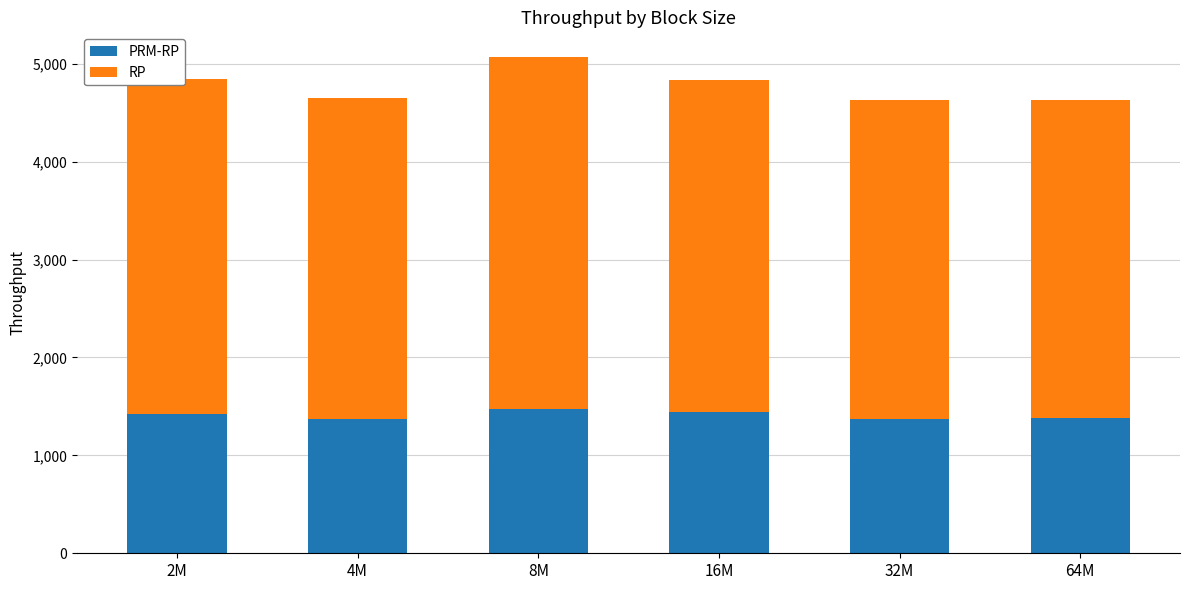

At which category is the sum across all series the highest?

8M